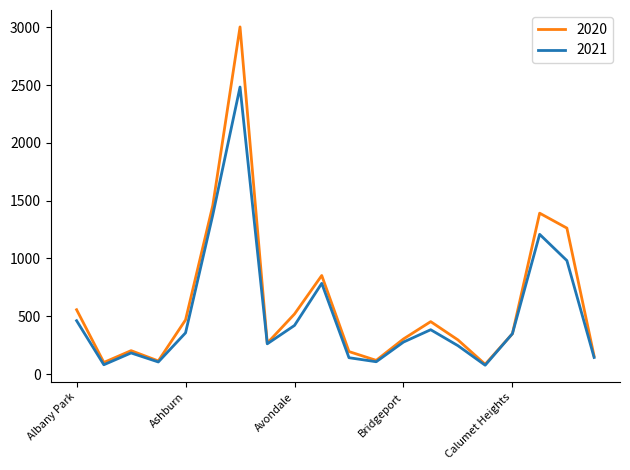

List the series in order of their peak value, lowest first.

2021, 2020